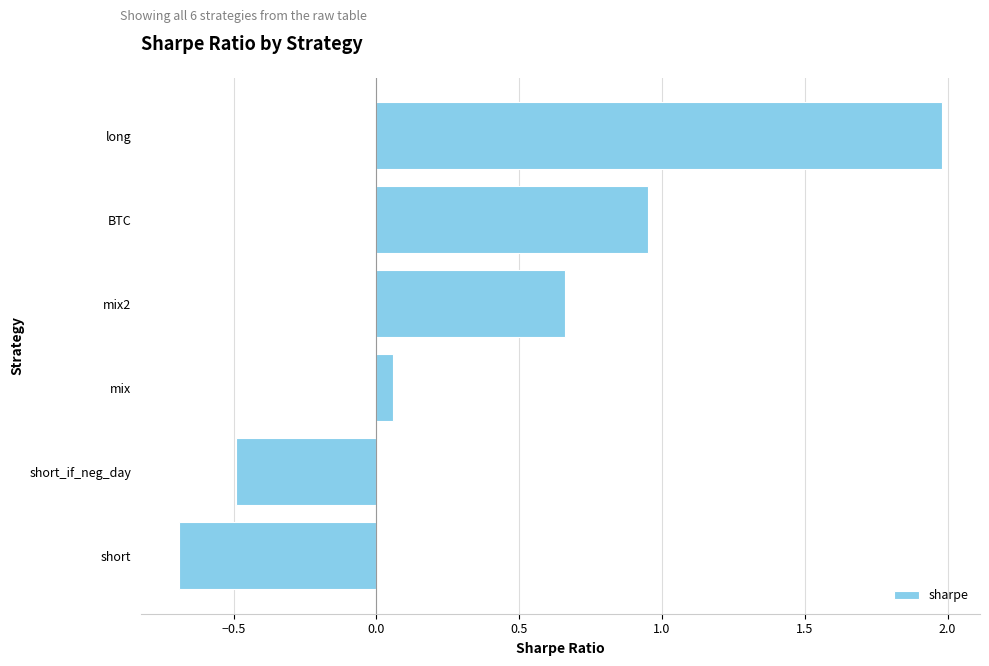

List the labels in order of value, largest first.

long, BTC, mix2, mix, short_if_neg_day, short